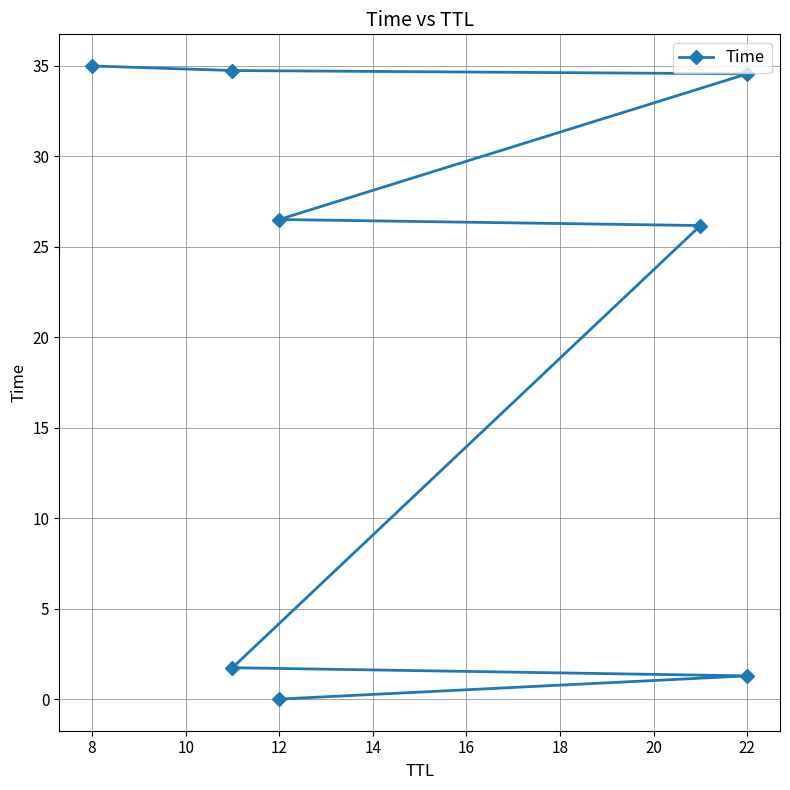

How many data points are less than 26?

3